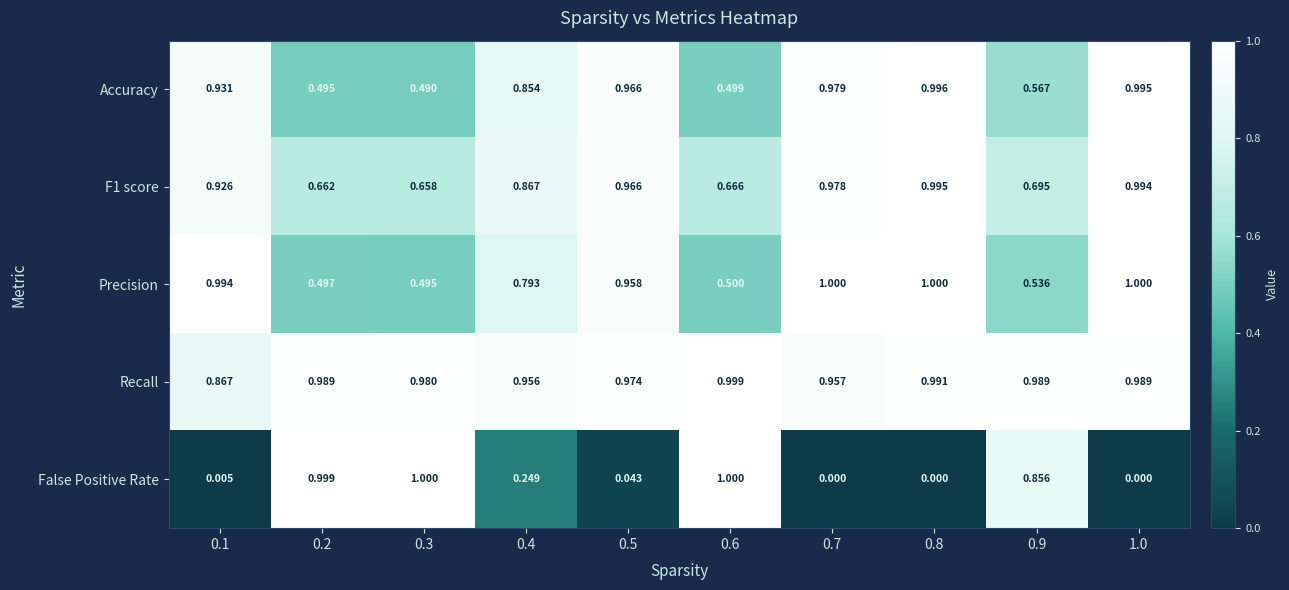

Which series has the largest total across all categories?

Recall